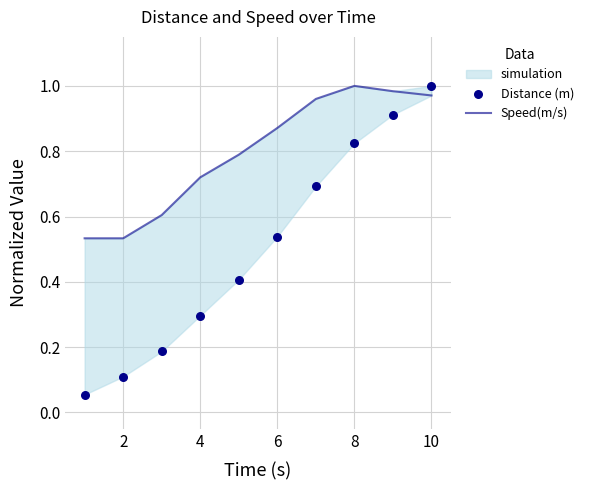

Which series contains the highest Y value?

Speed(m/s)